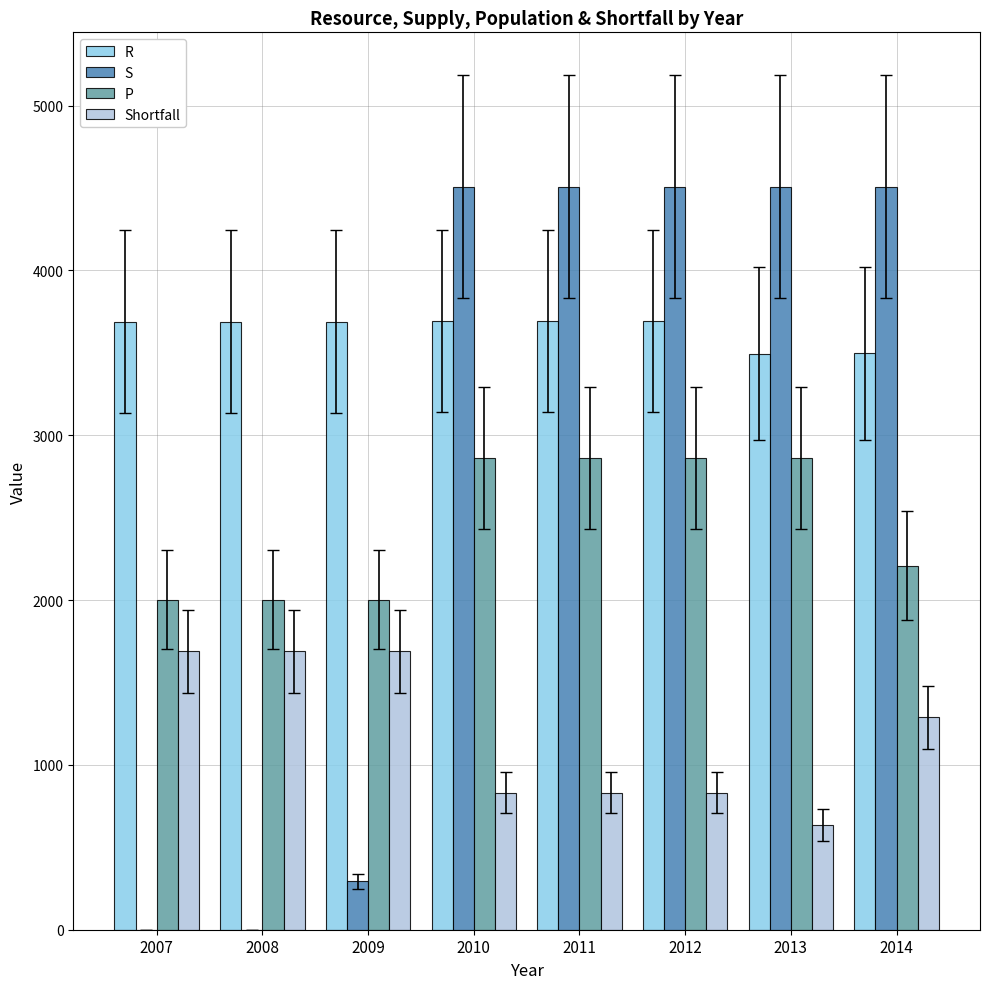

Which series has the largest total across all categories?

R